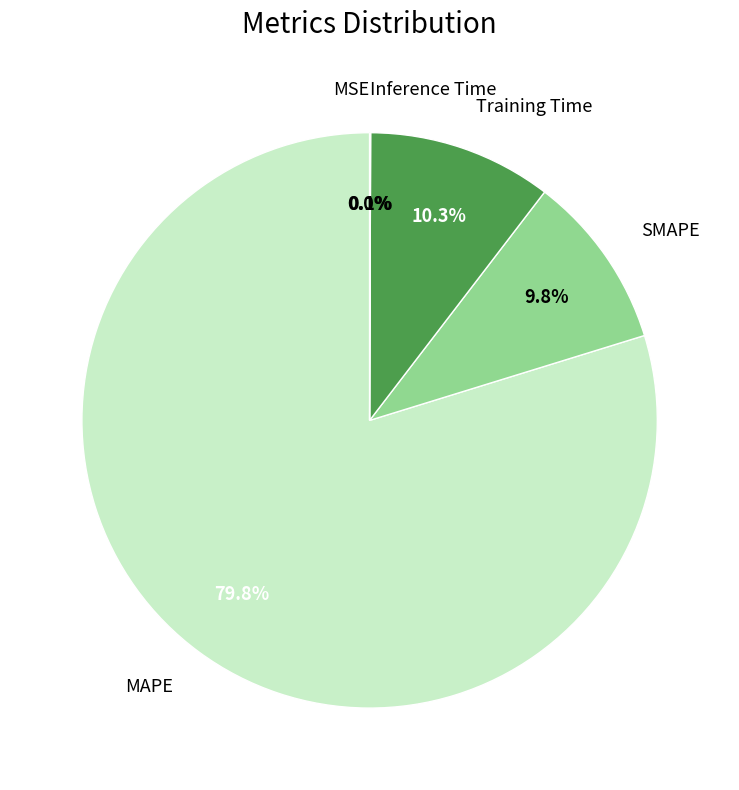

Does MAPE represent more than half of the total?

Yes